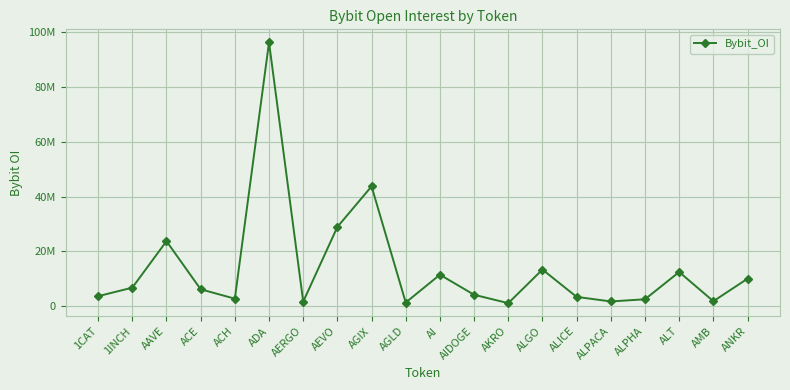

What is the approximate value at ALICE?

3381164